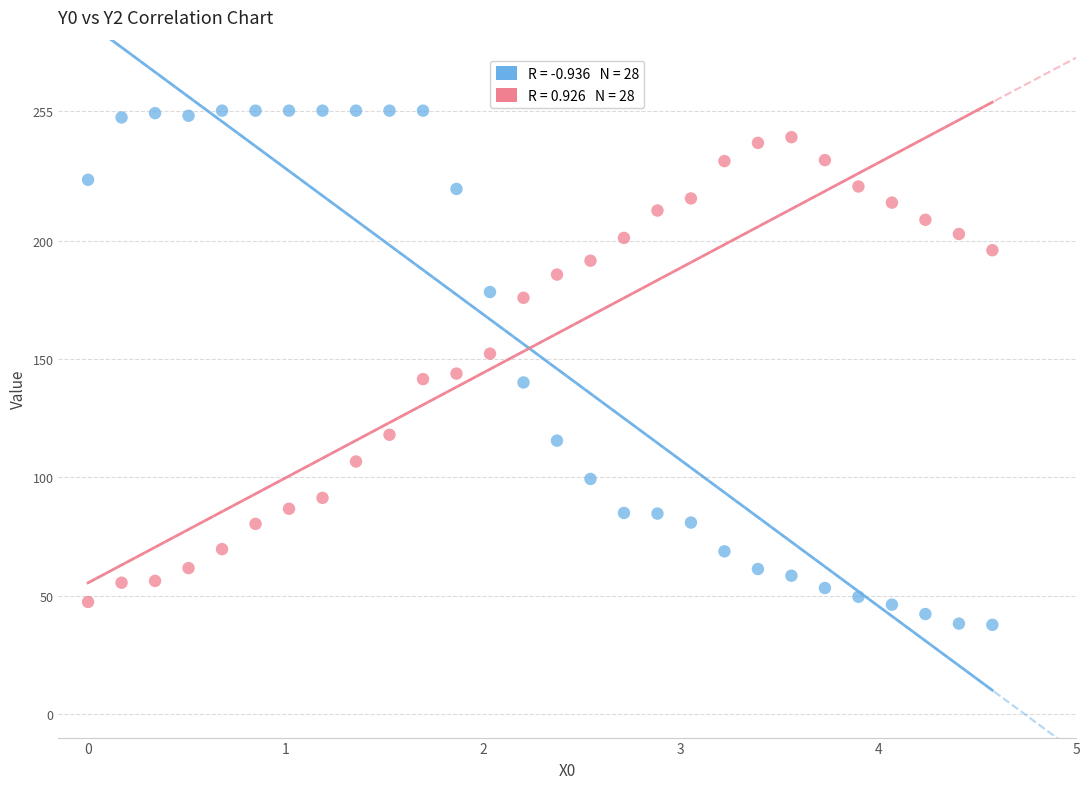

Across all data points, what is the range of Y values (max minus min)?

217.3